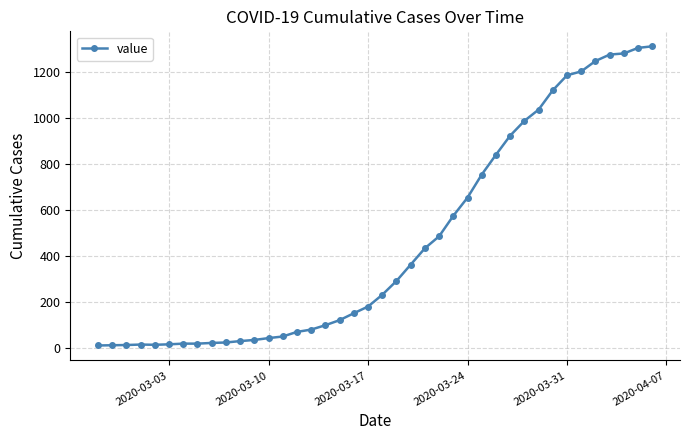

What is the value of the 37th point from the left?

1276